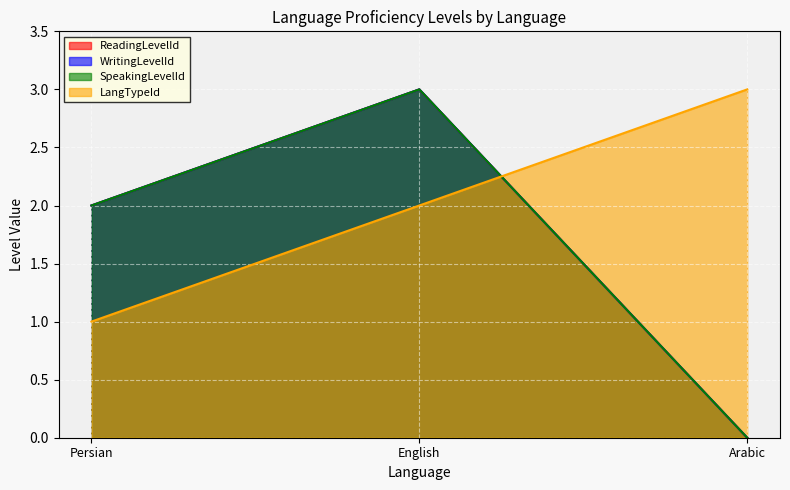

What are all the series names shown in the legend?

ReadingLevelId, WritingLevelId, SpeakingLevelId, LangTypeId